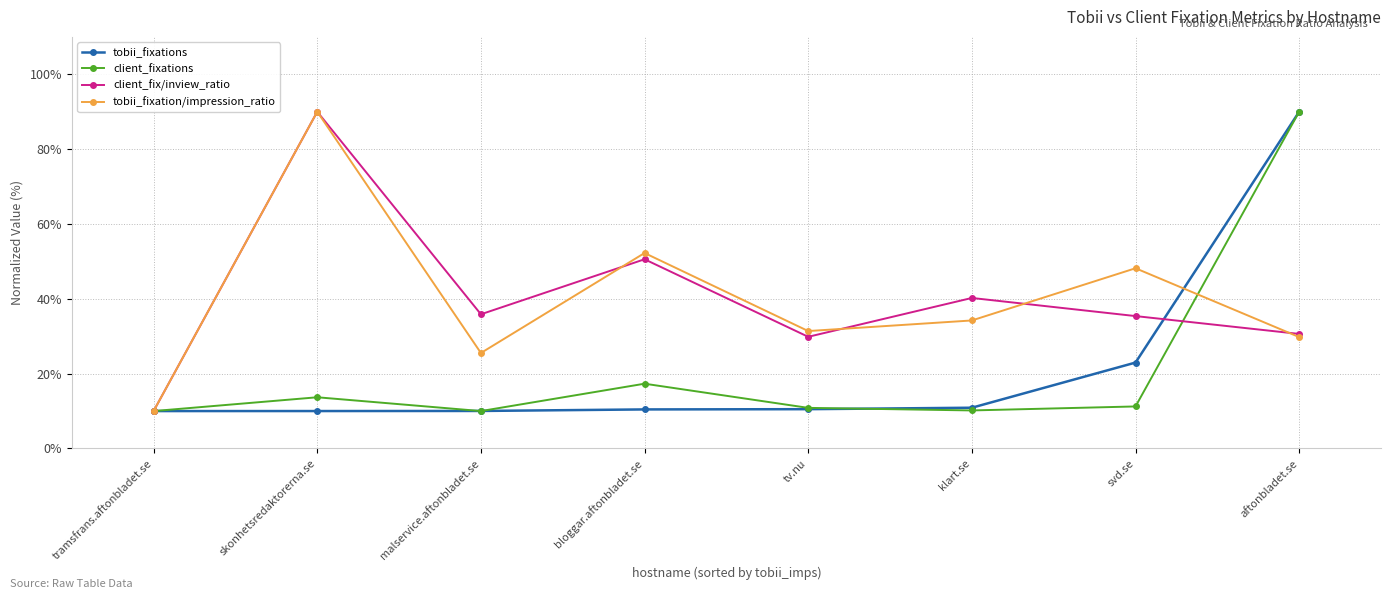

Read the client_fix/inview_ratio value at klart.se.

40.2